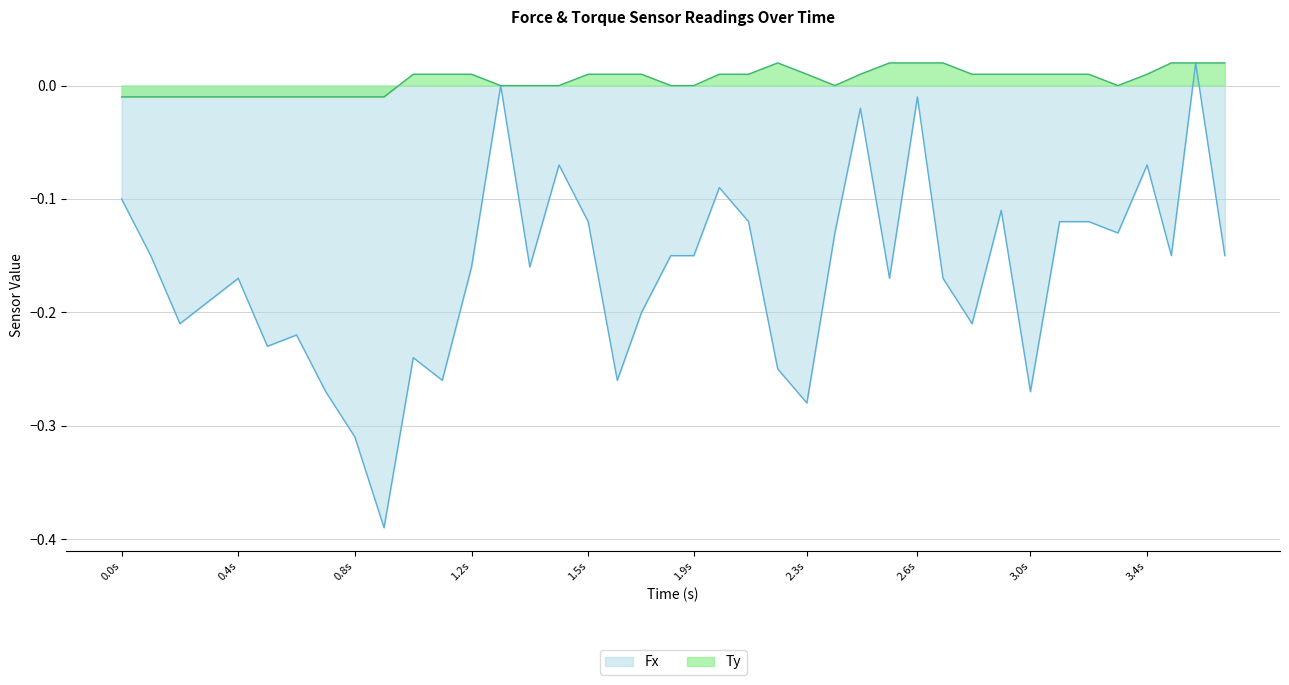

Is the value of Ty at 0.4s greater than the value of Fx at 1.2s?

Yes